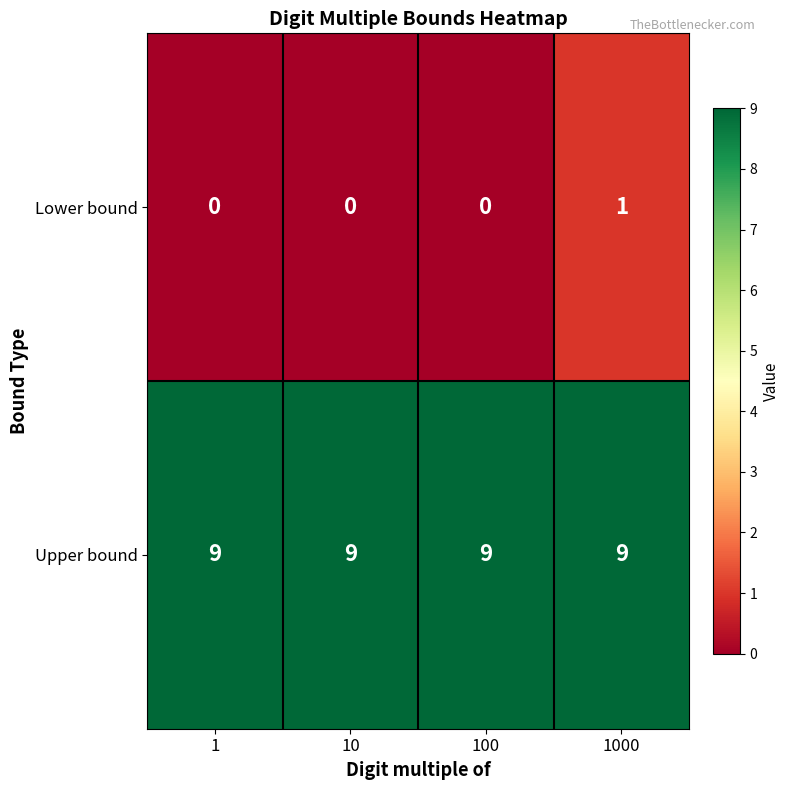

What is the maximum value shown in the chart?

9